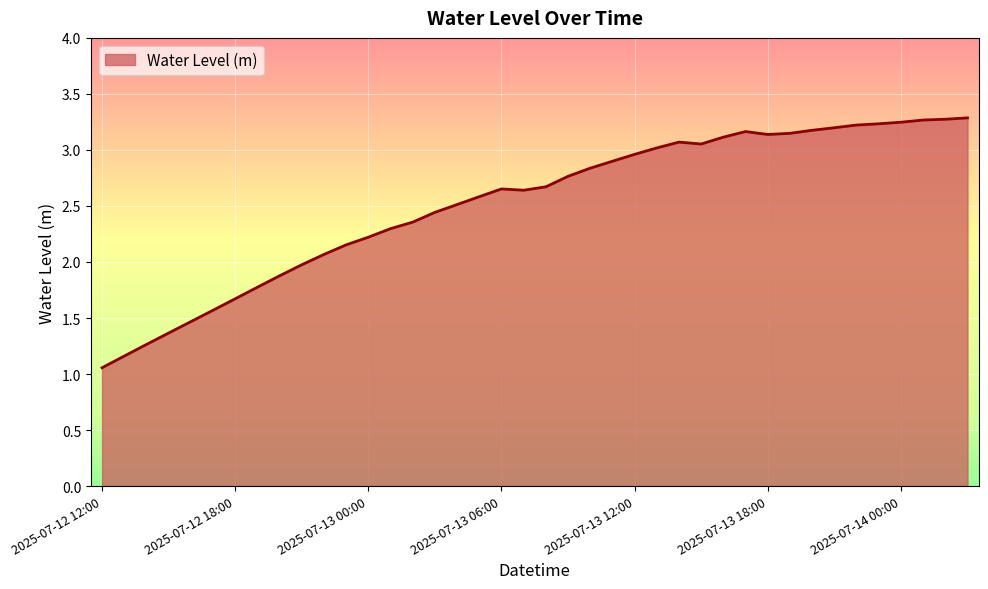

How many distinct data groups are displayed?

1